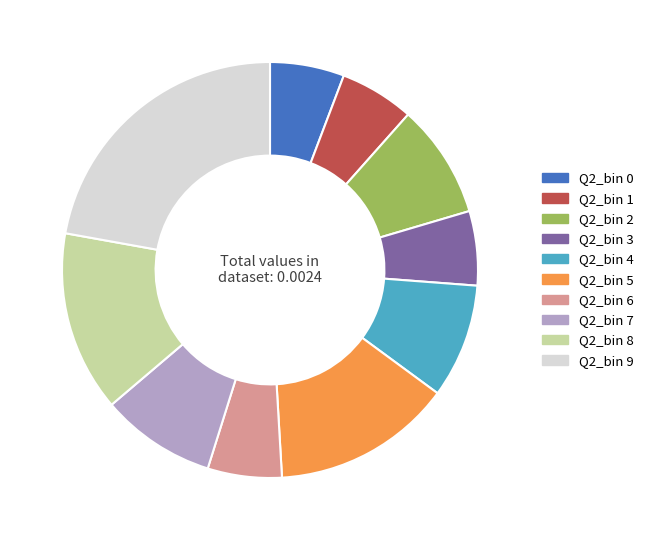

Do Q2_bin 5 and Q2_bin 9 together represent more than half of the pie?

No